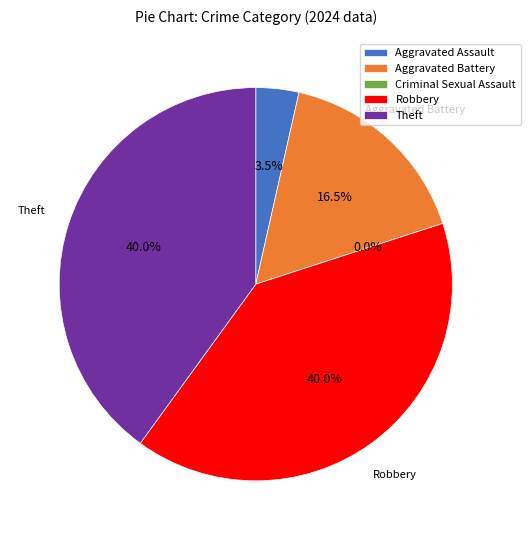

How many slices are in this pie chart?

5